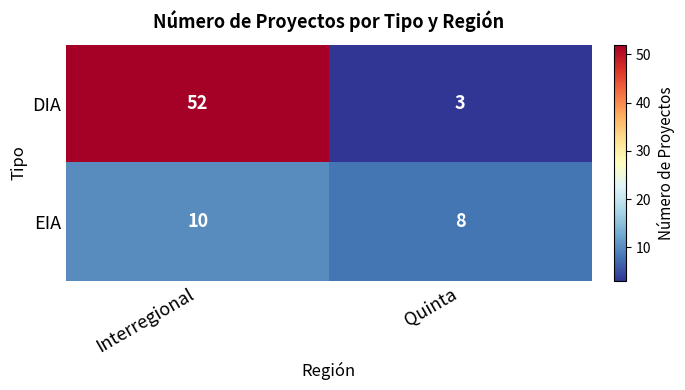

Between Interregional and Quinta, which series saw the biggest shift?

DIA